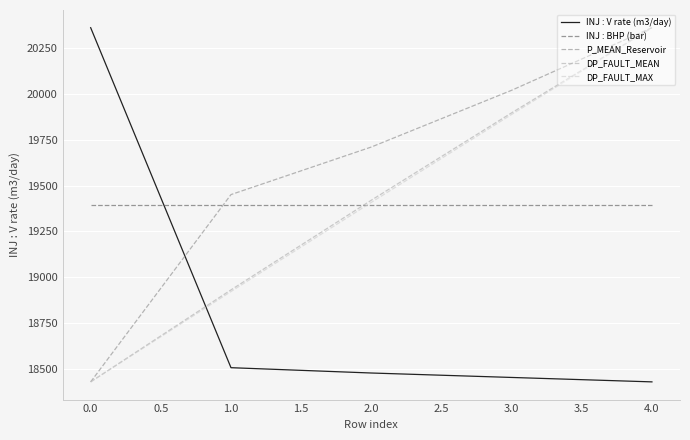

Rank the categories by P_MEAN_Reservoir value from highest to lowest.

4.0, 3.0, 2.0, 1.0, 0.0